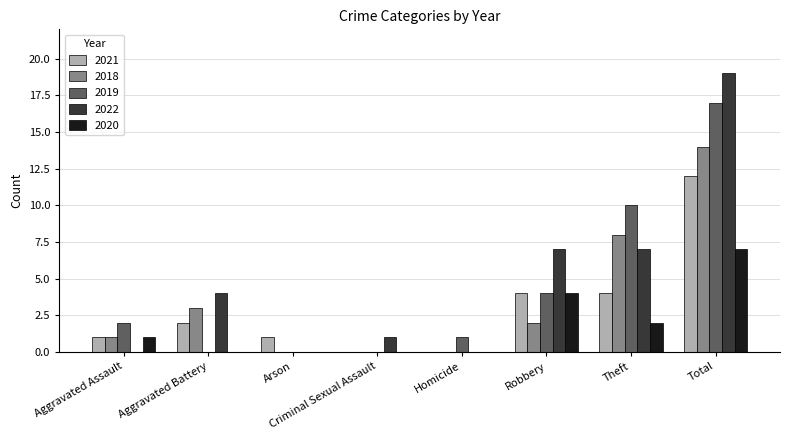

At which label does 2018 reach its peak?

Total